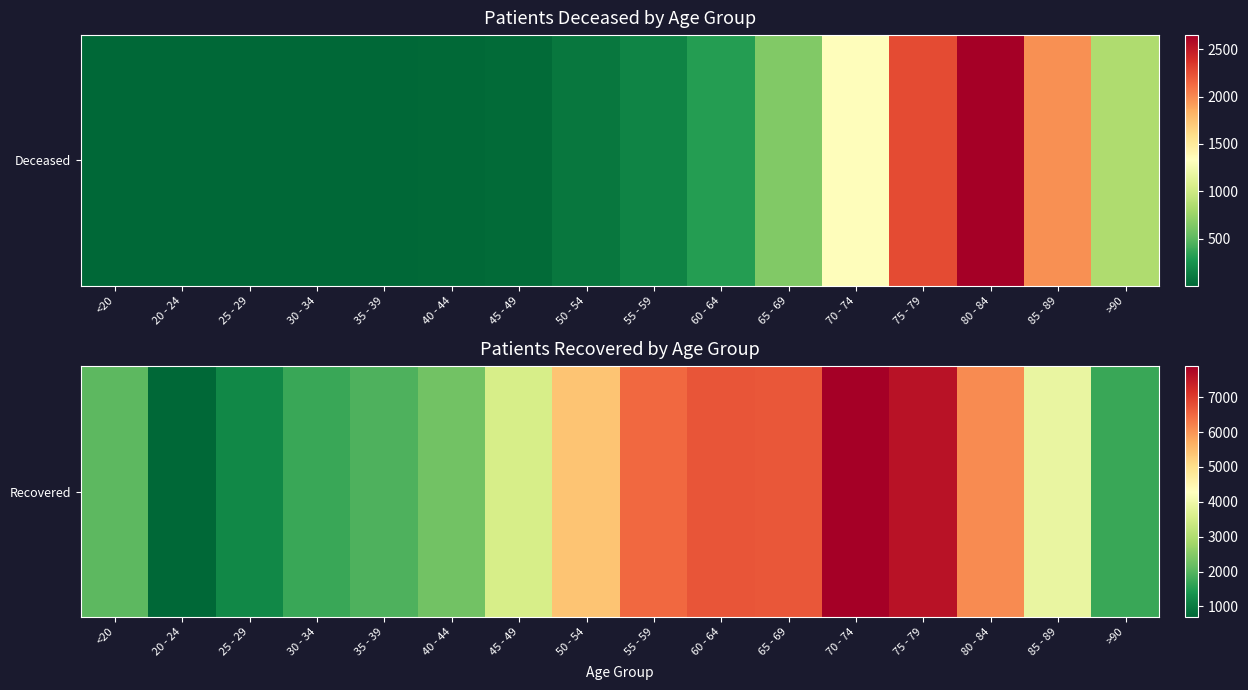

What is the change in value from <20 to 40 - 44?

+210